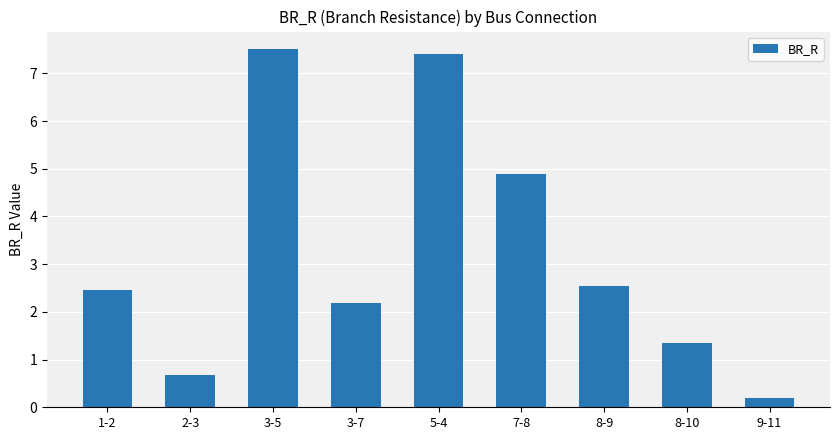

What is the difference between the values at 2-3 and 8-10?

0.7